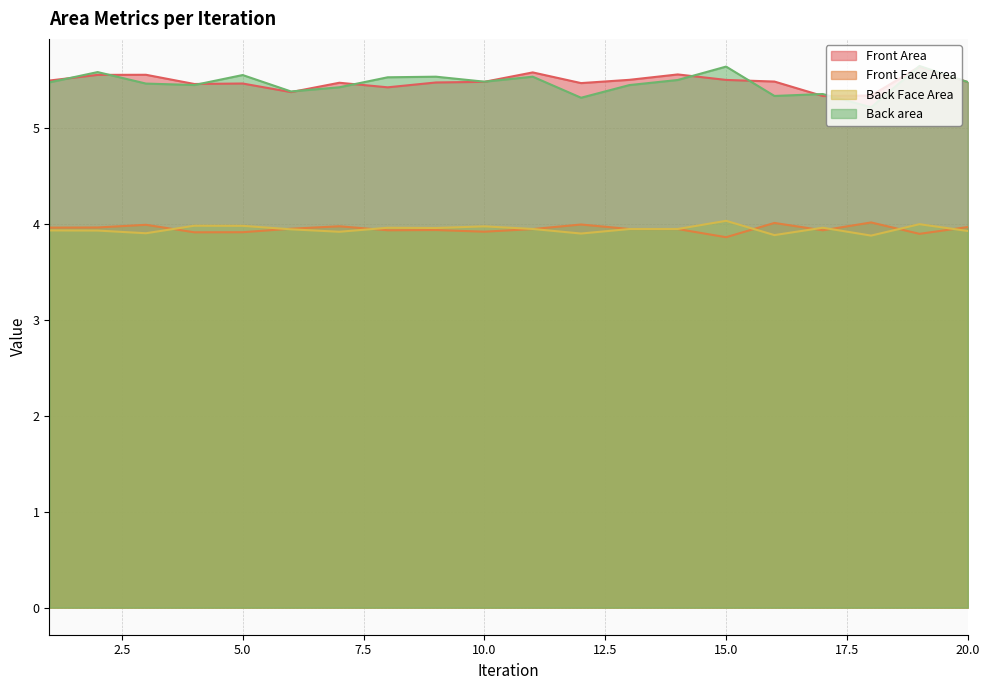

List the labels in order of Front Face Area value, smallest first.

15, 19, 4, 5, 10, 17, 8, 9, 11, 14, 13, 6, 1, 2, 20, 7, 3, 12, 16, 18